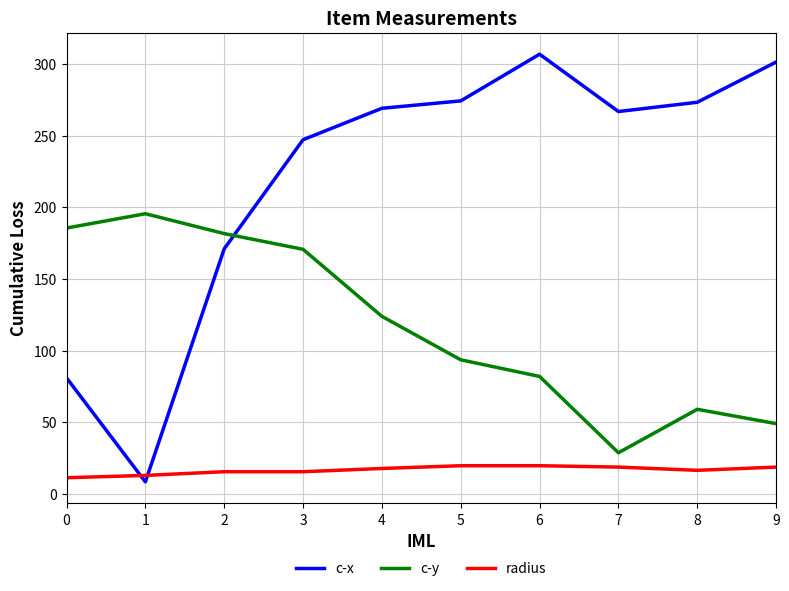

Rank the series at 0 from lowest to highest value.

radius, c-x, c-y